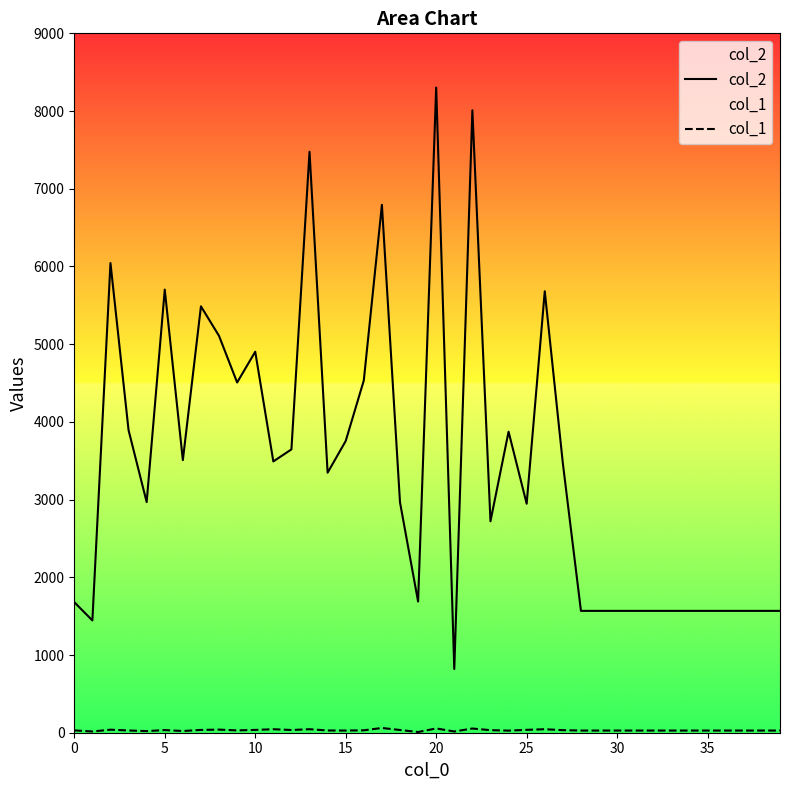

At which label does col_2 reach its minimum?

21